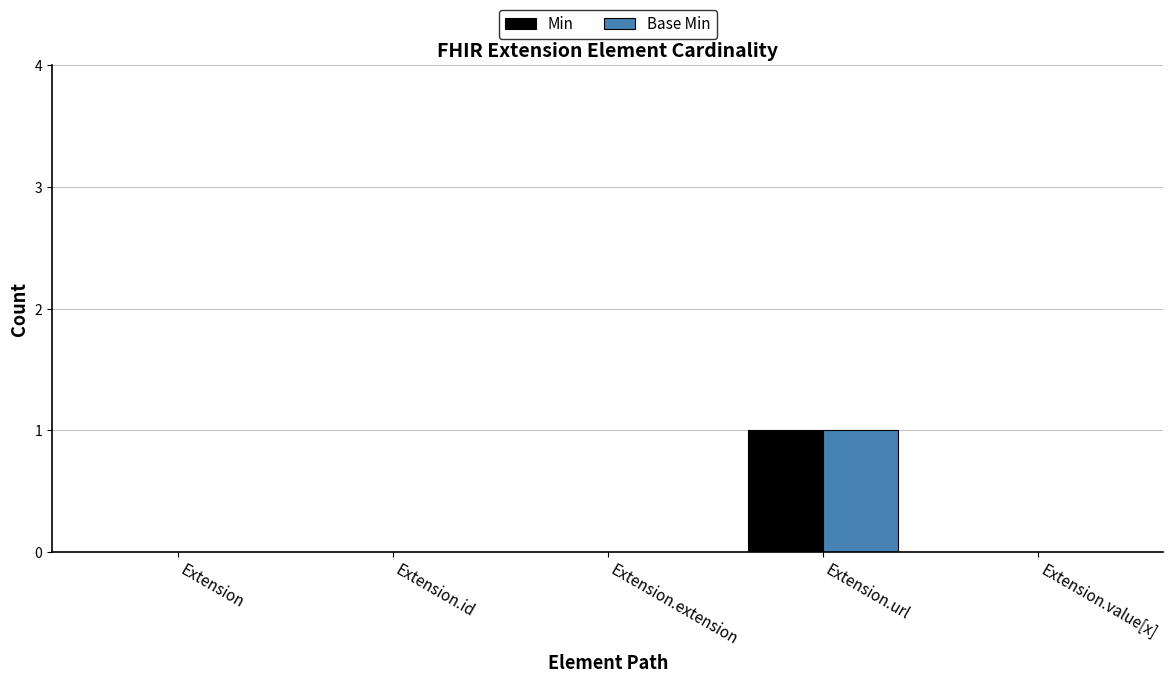

How many Base Min values are between 0 and 1?

5